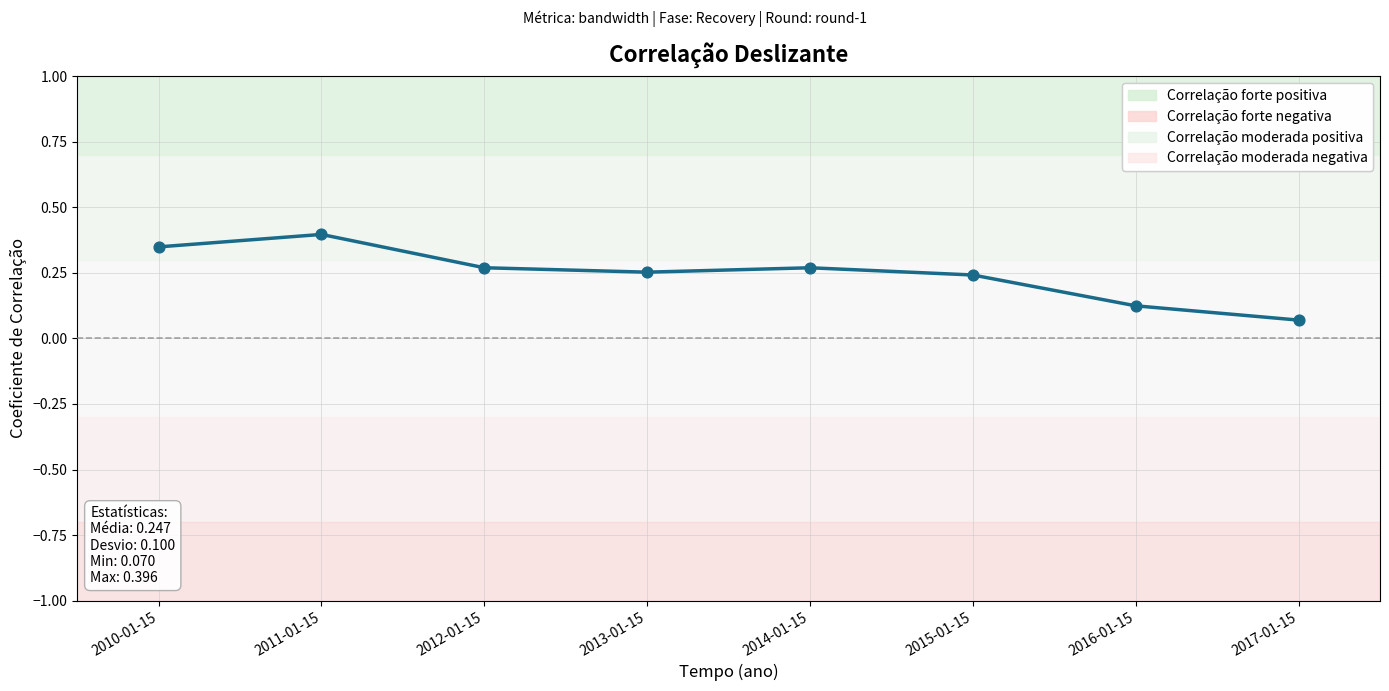

Which has a higher value, 2016-01-15 or 2015-01-15?

2015-01-15